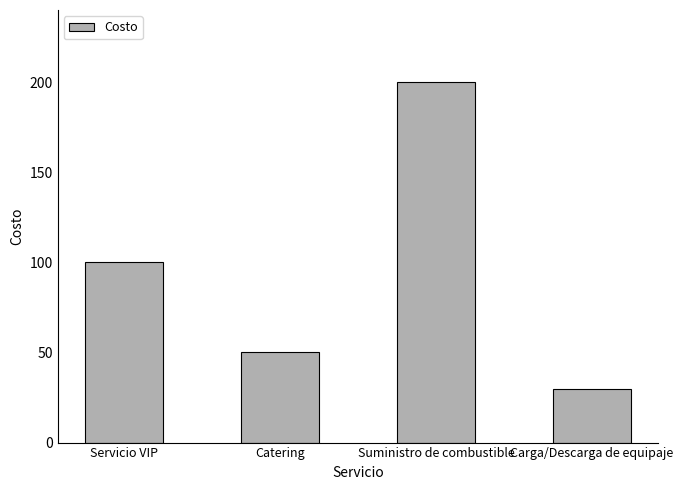

The value at Catering is 50. True or false?

True